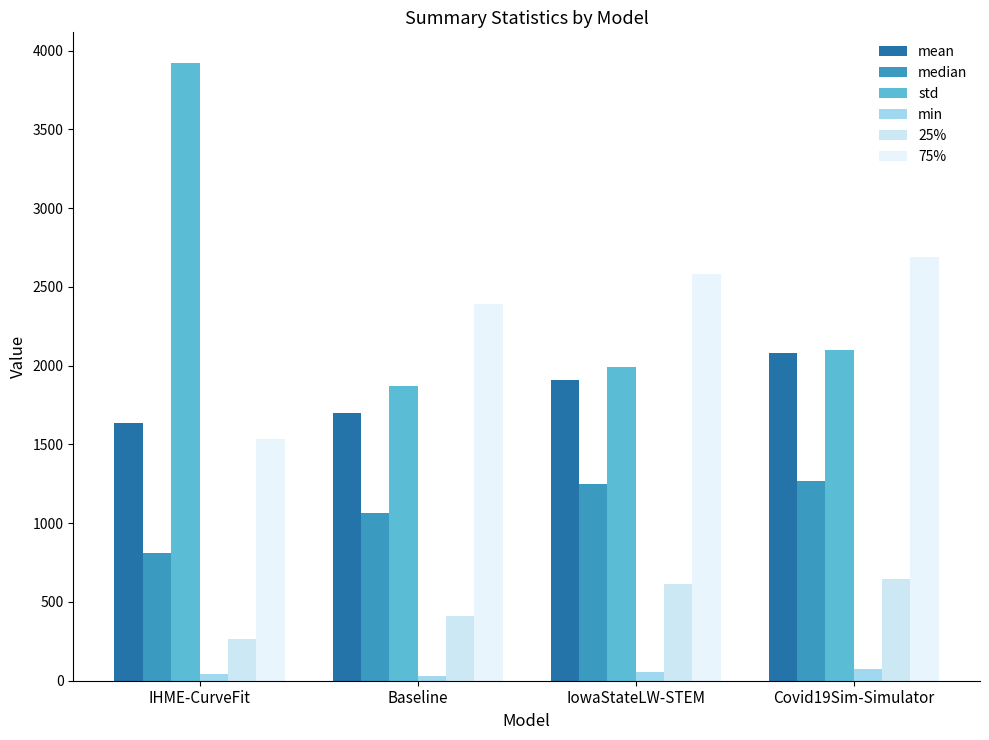

What is the minimum value shown in the chart?

29.0